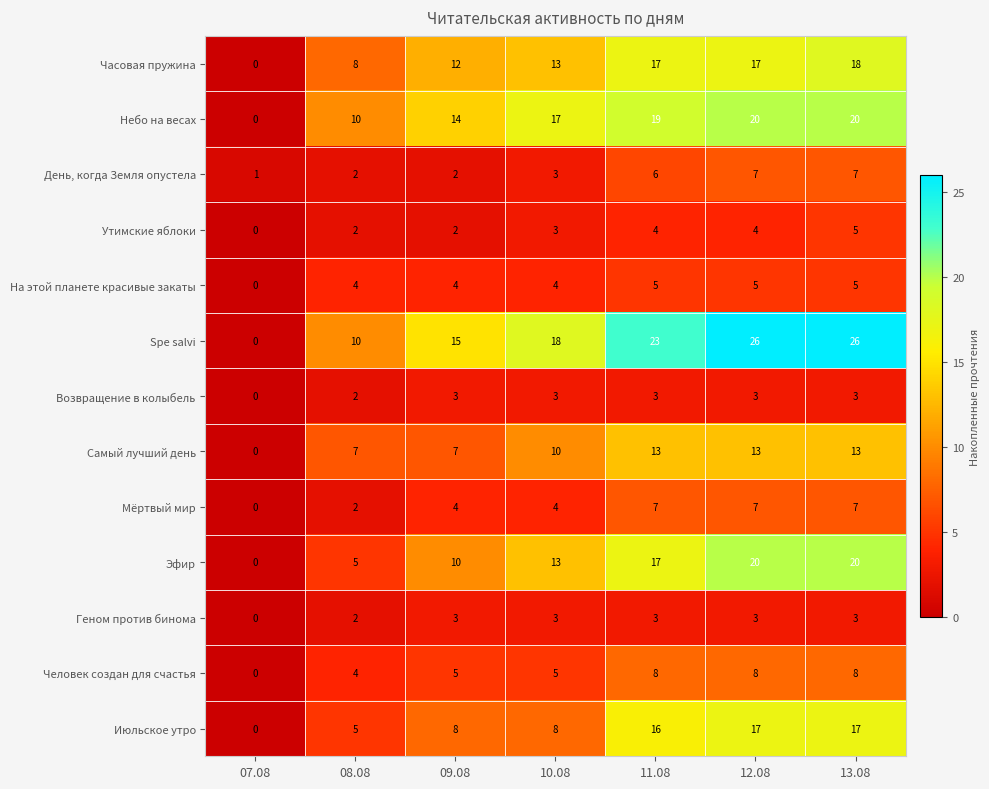

At how many categories does at least one series exceed 17?

4